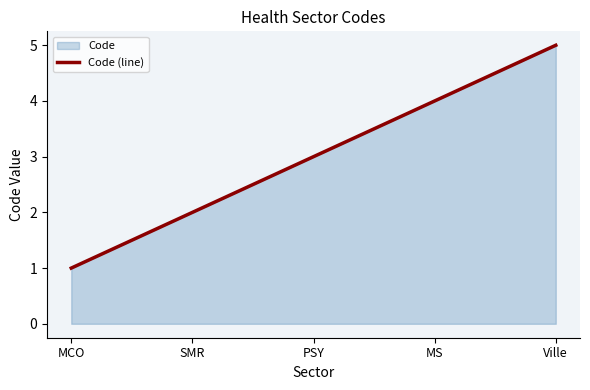

What position from the left is MS?

4